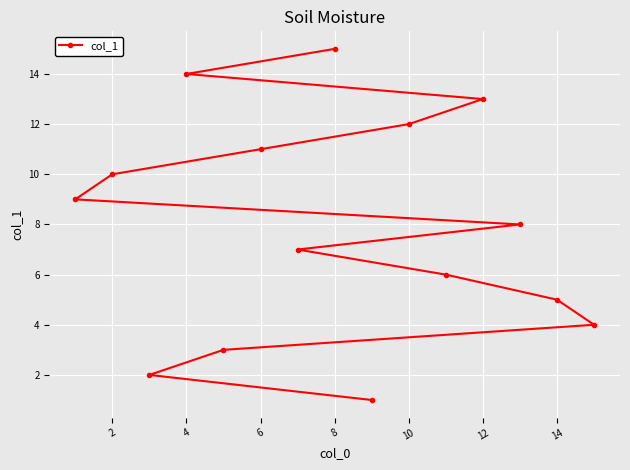

What is the sum of all values?

120